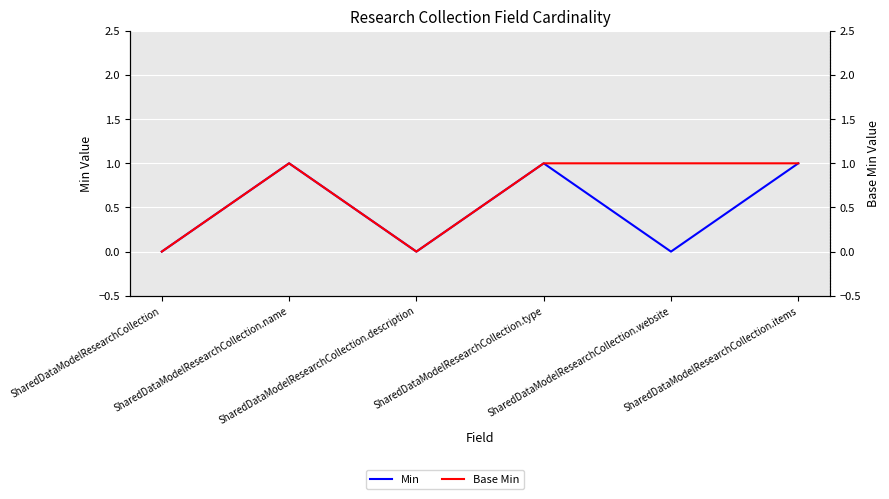

Which series changed the most between SharedDataModelResearchCollection.type and SharedDataModelResearchCollection.website?

Min